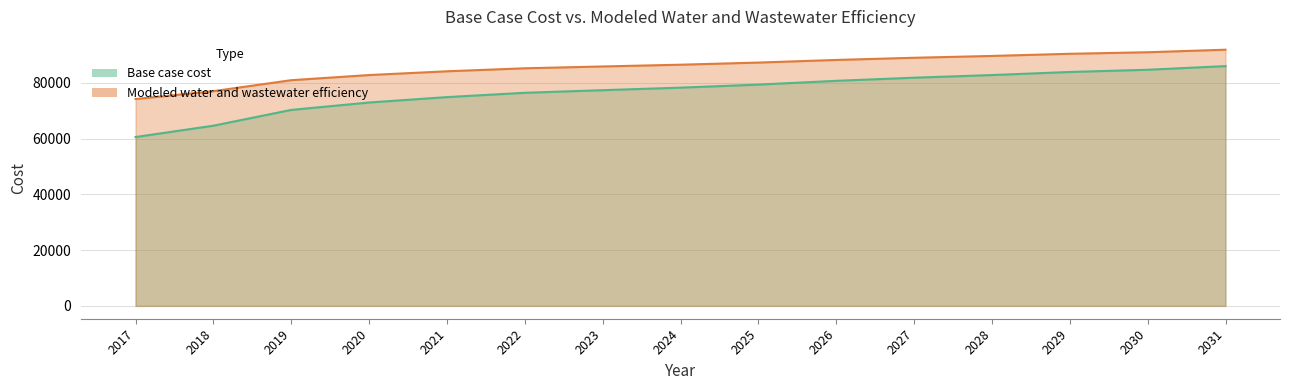

How many lines are shown in the chart?

2